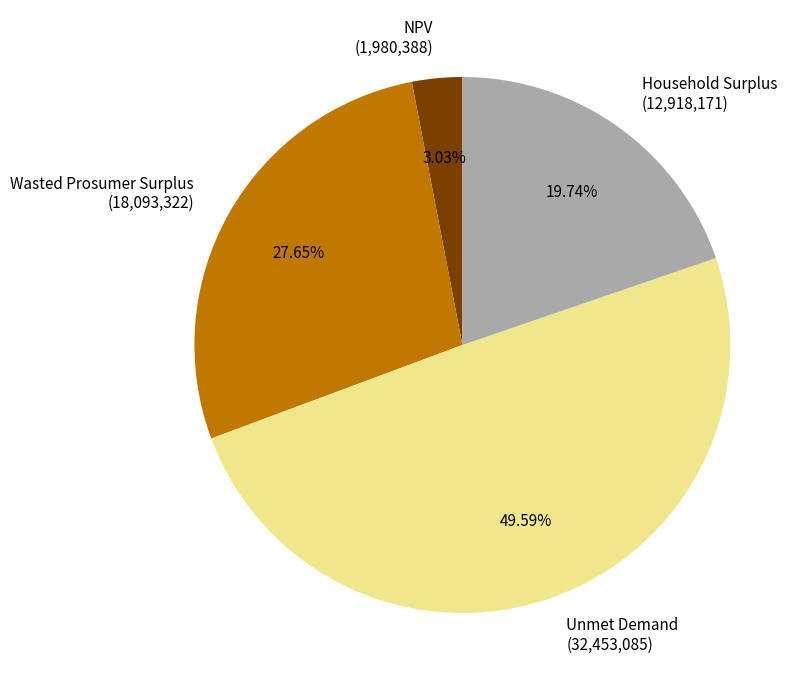

To the nearest percent, what percentage of the pie is NPV?

3%